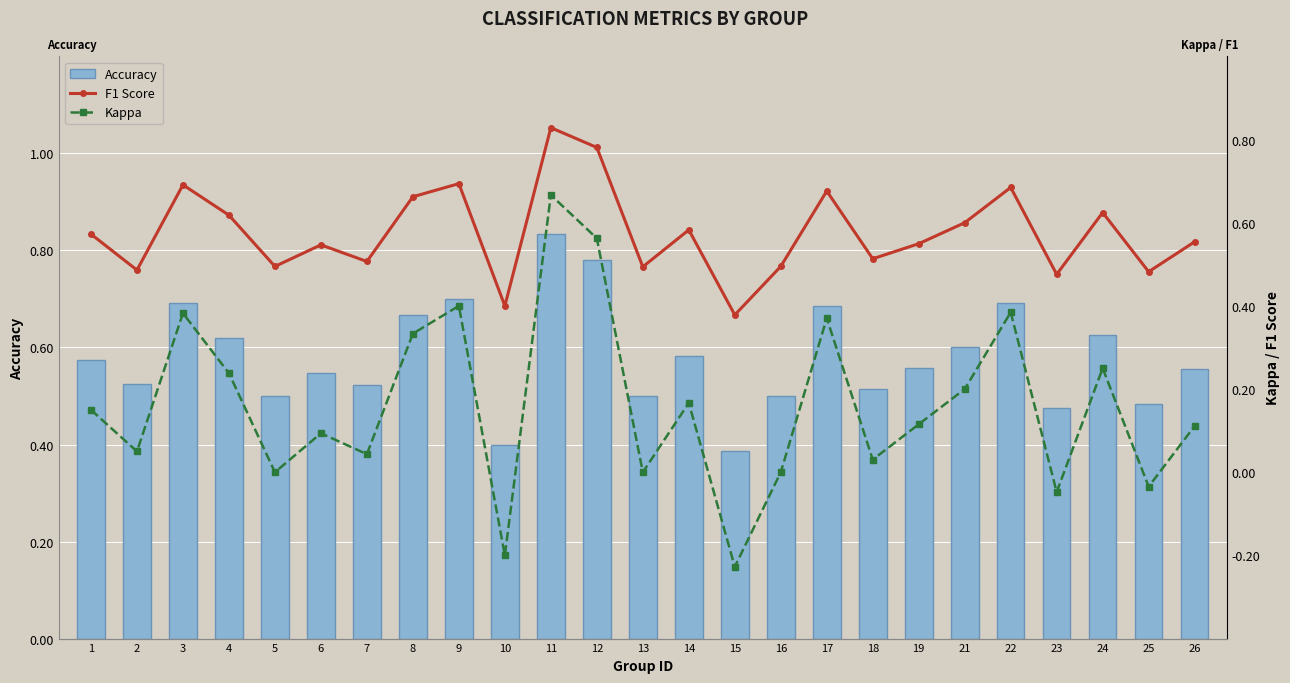

Which has a higher value, 3 or 19?

3